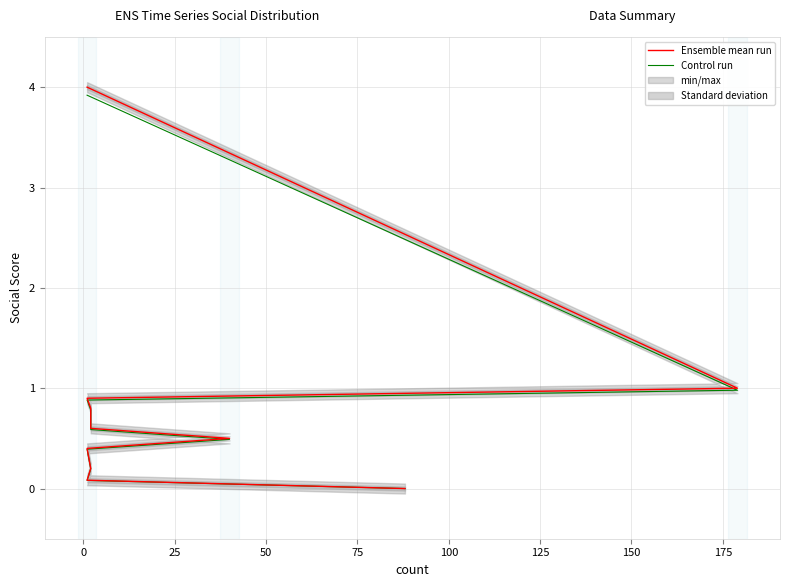

What is the maximum value for Control run?

3.9